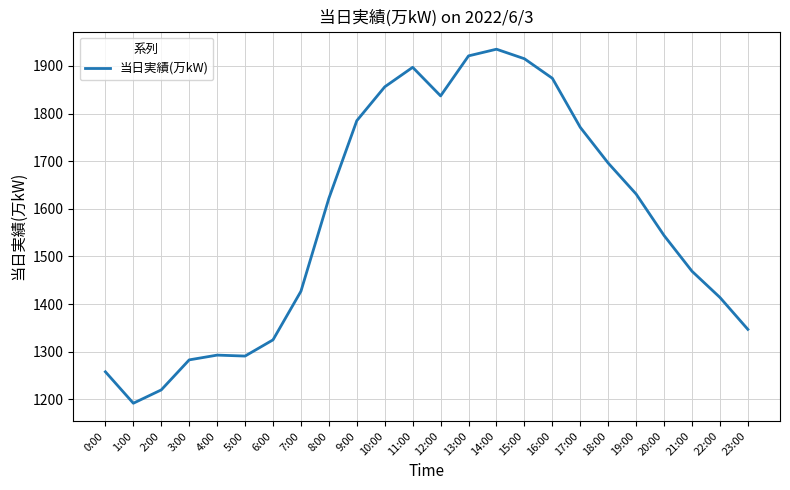

What is the greatest value displayed?

1935